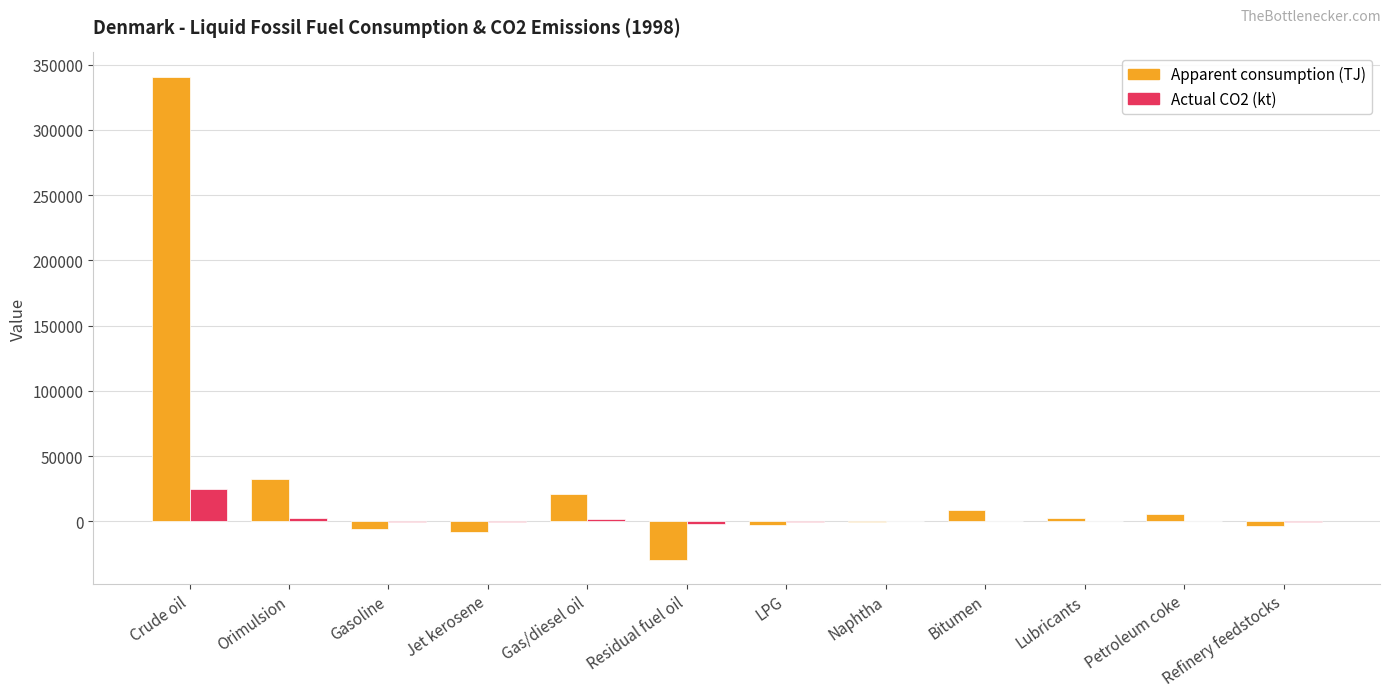

Are the bars horizontal?

No